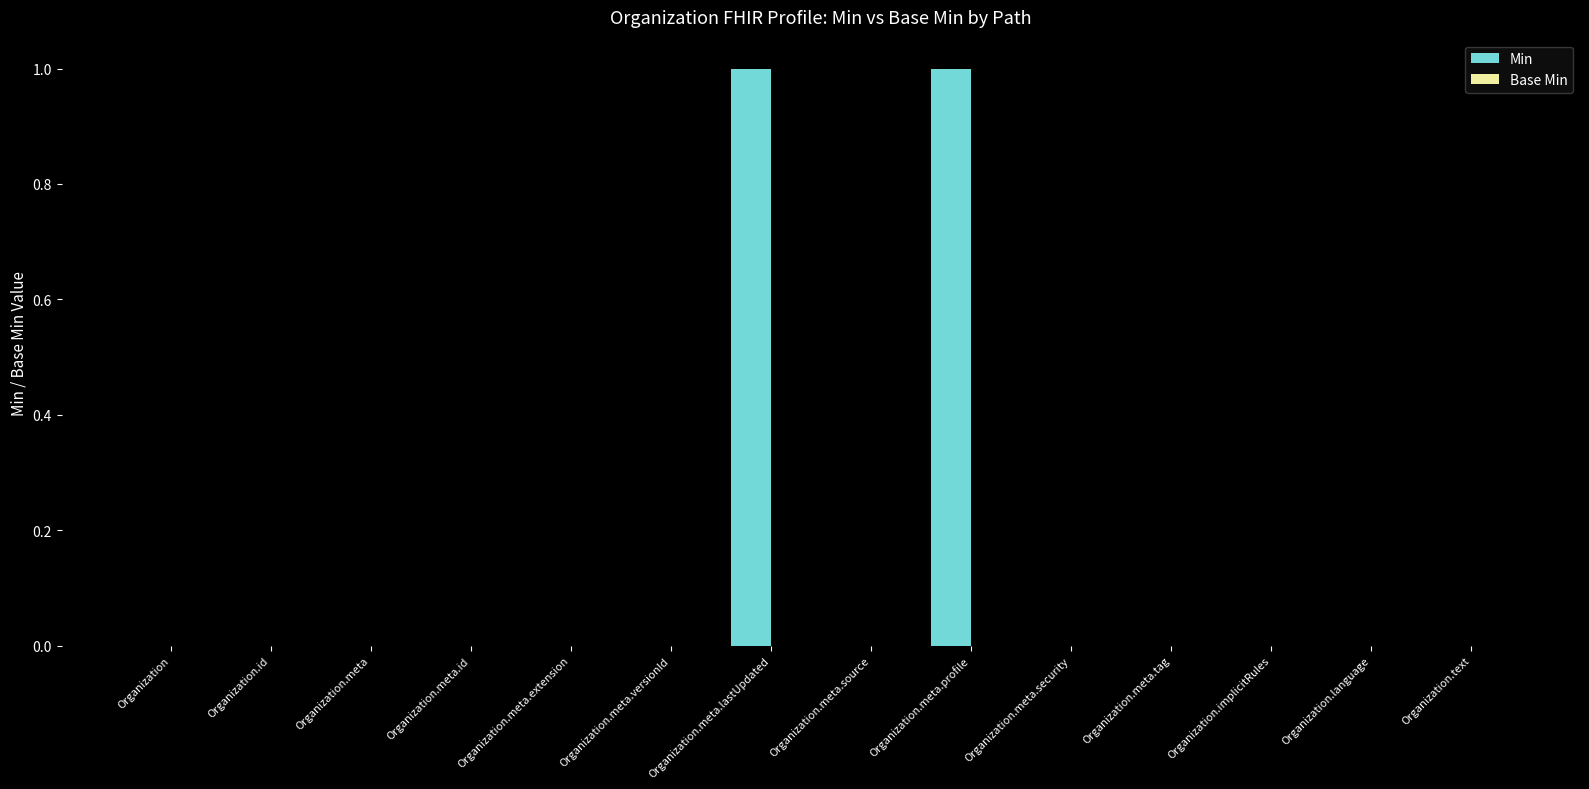

Between Organization.meta.versionId and Organization.meta.profile, which is larger?

Organization.meta.profile